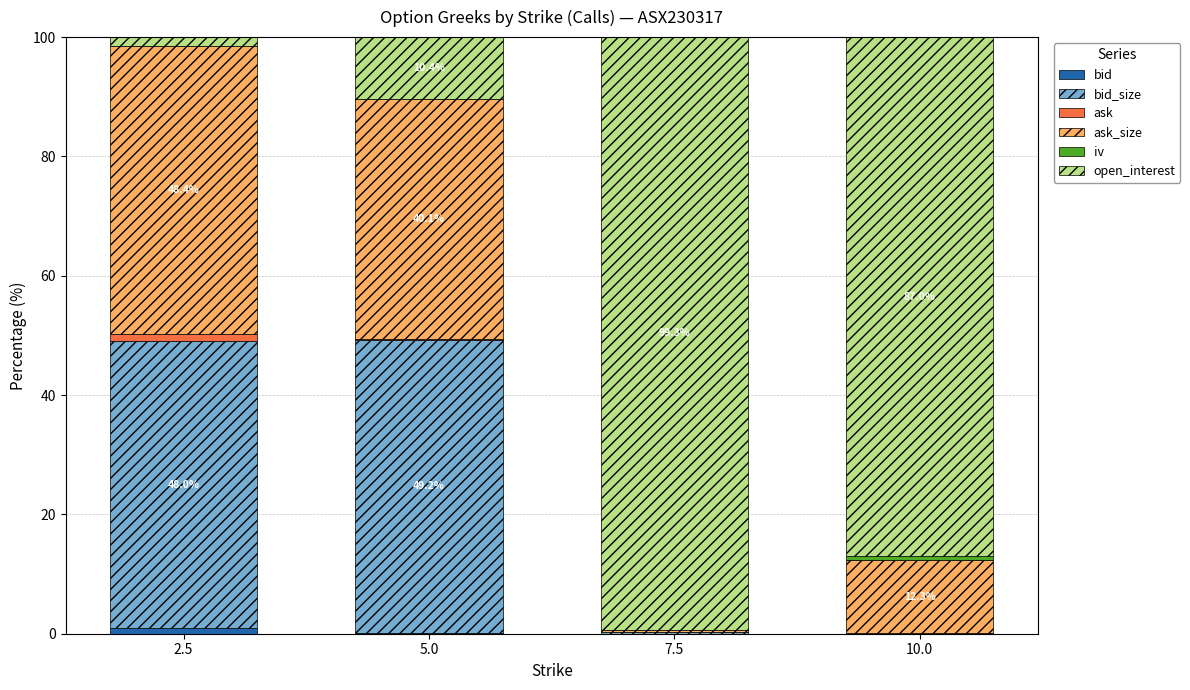

Are the bars grouped side by side (vs. stacked)?

No